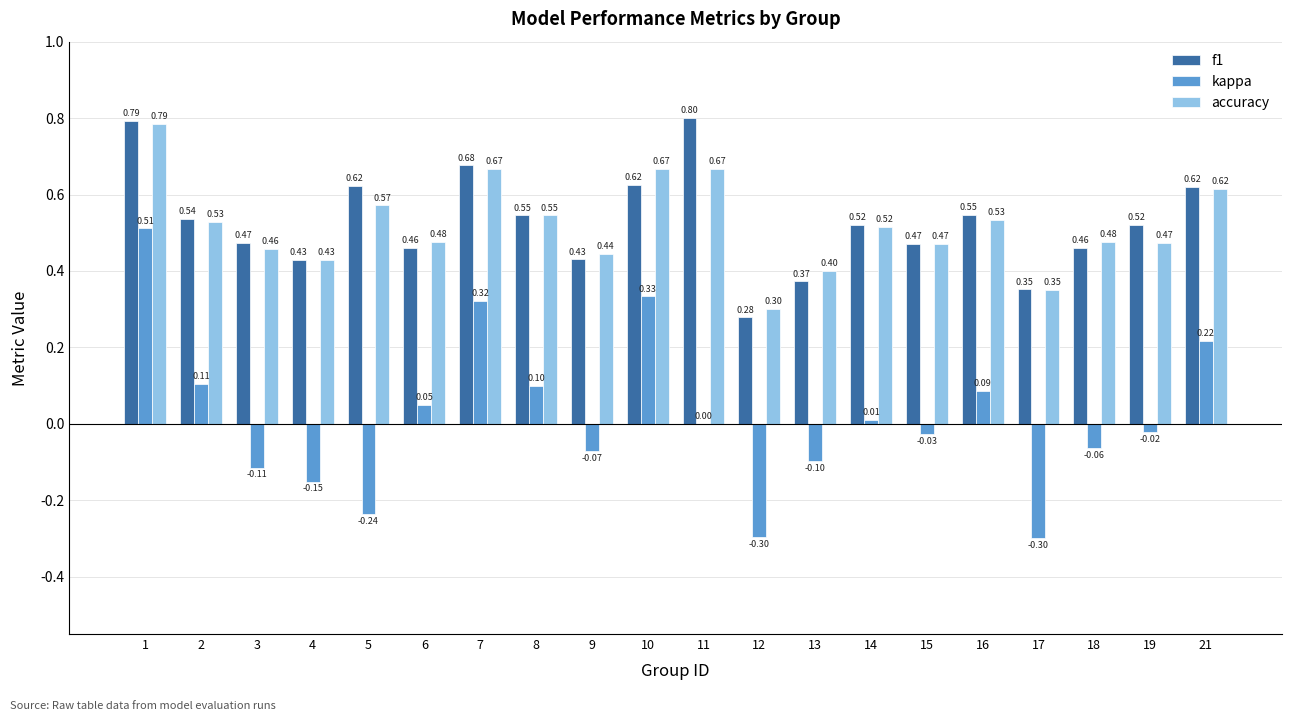

Which series has the widest spread of values?

kappa